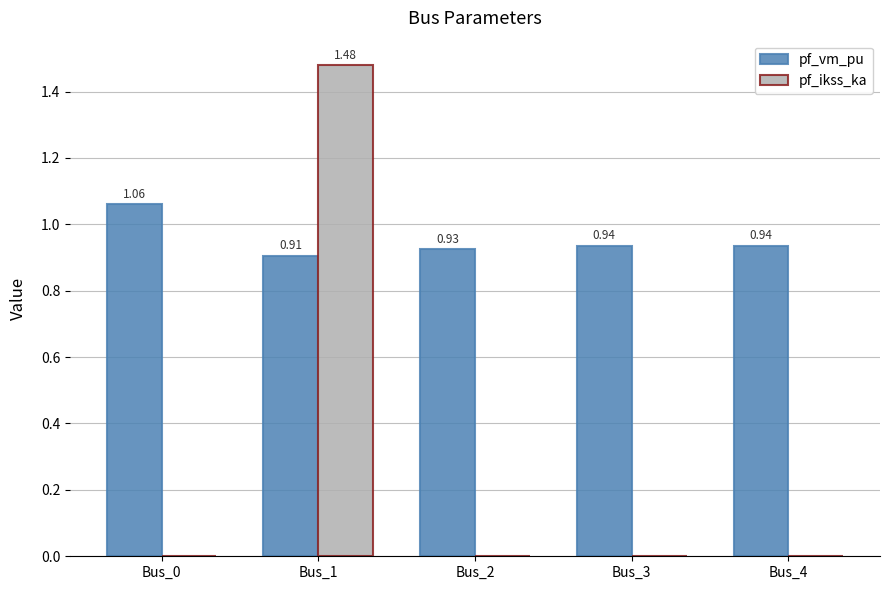

Does the chart contain stacked bars?

No